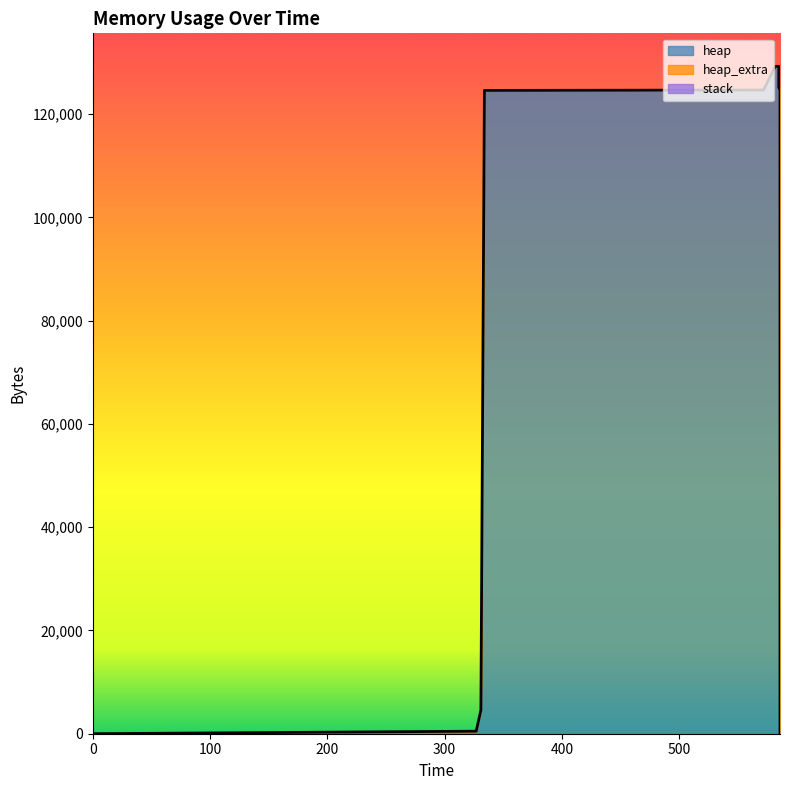

What is the value of the heap_extra point at the 13th from the left?

45